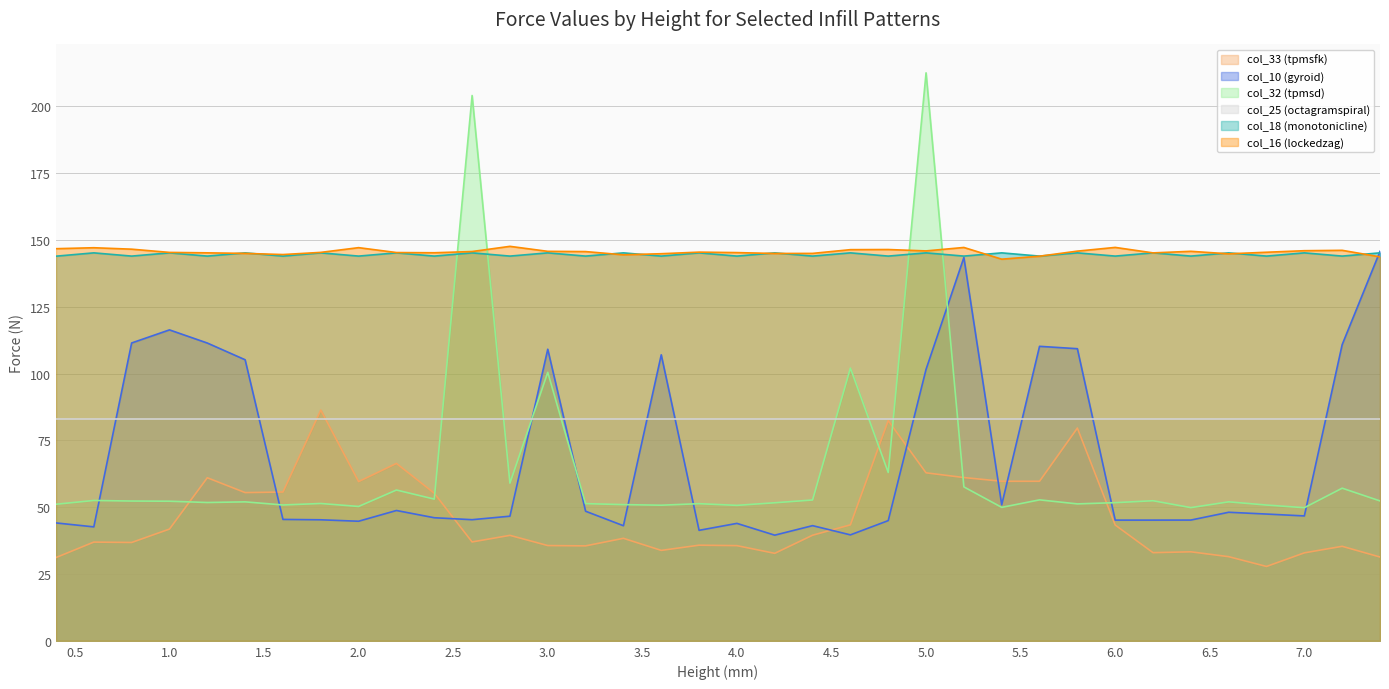

At which category is the sum across all series the highest?

5.0